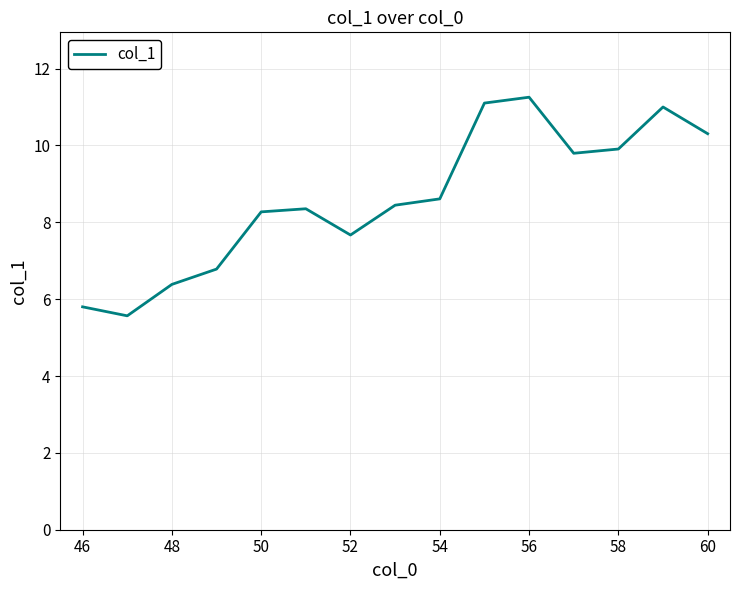

What is the maximum value shown in the chart?

11.3